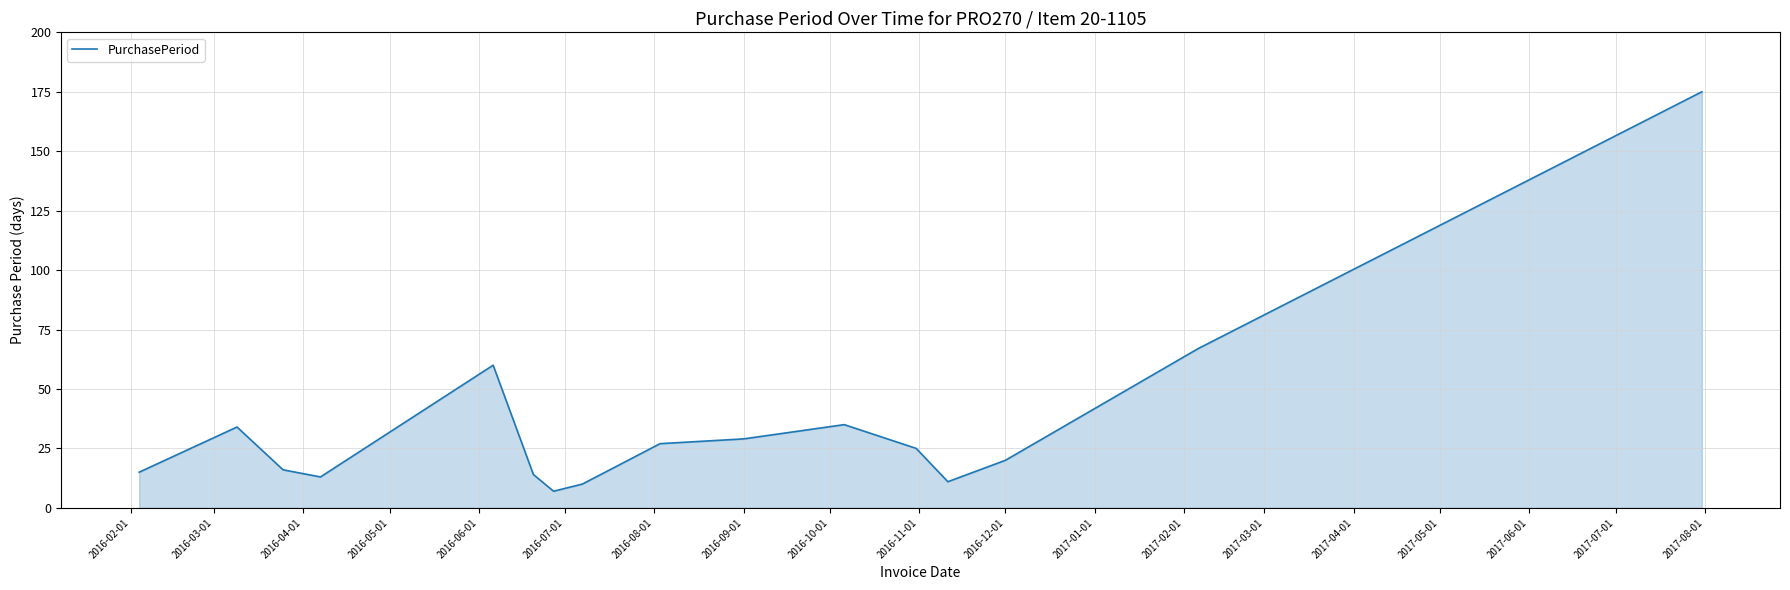

What is the greatest value displayed?

175